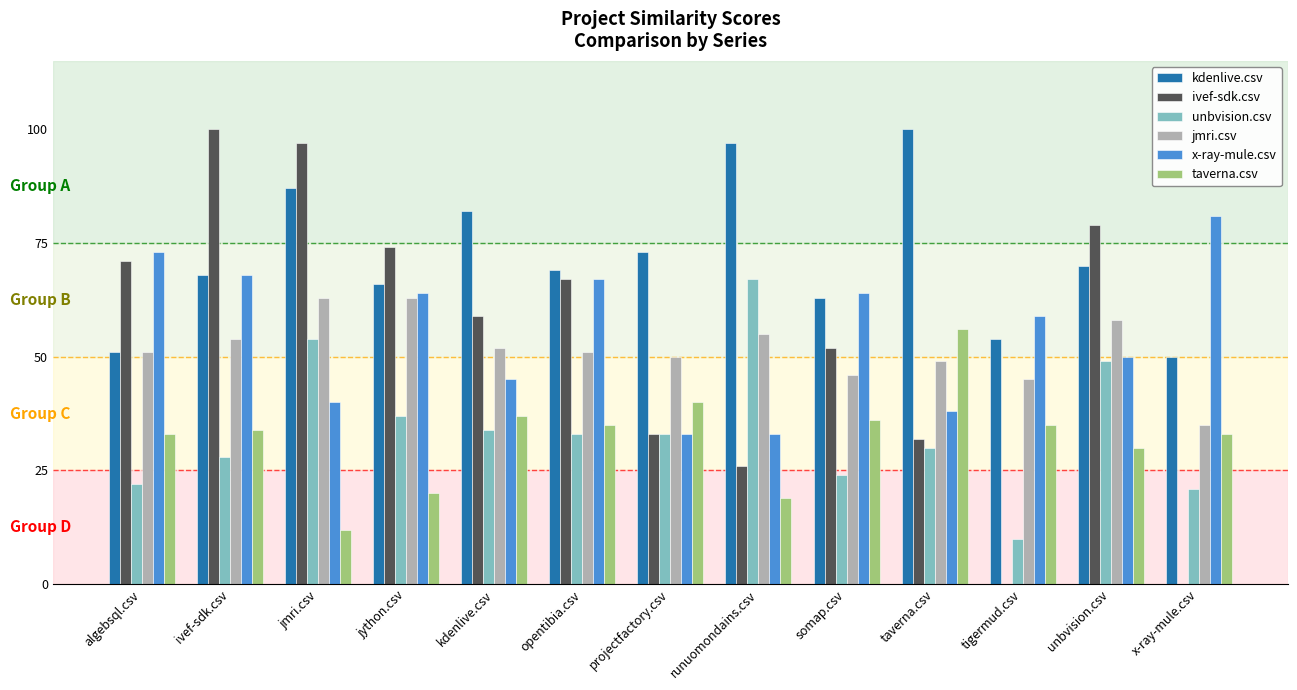

What are all the series names shown in the legend?

kdenlive.csv, ivef-sdk.csv, unbvision.csv, jmri.csv, x-ray-mule.csv, taverna.csv